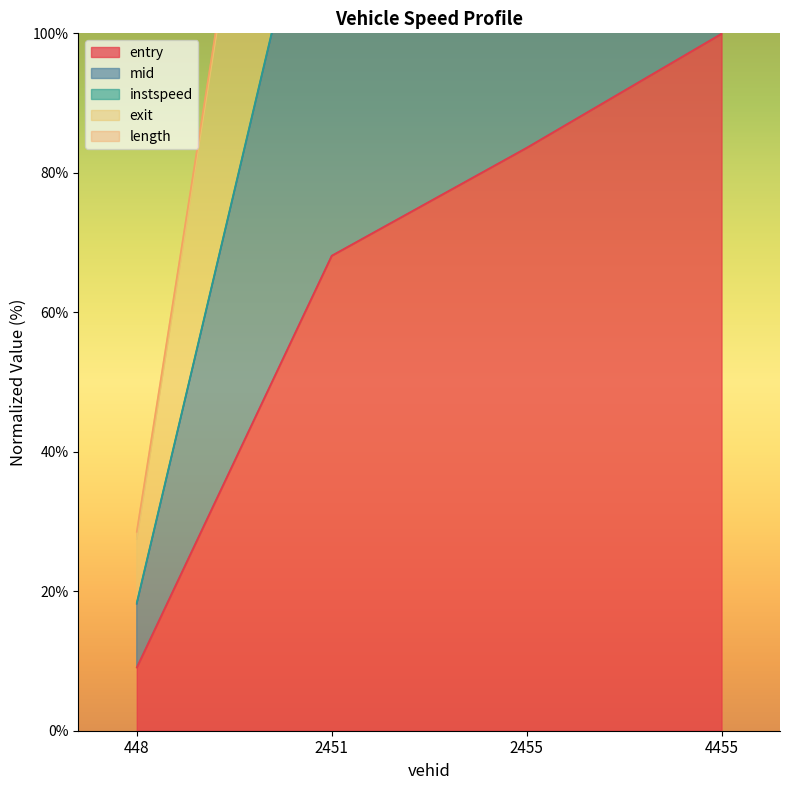

What is the sum of the exit values at 448 and 2451?

232.2